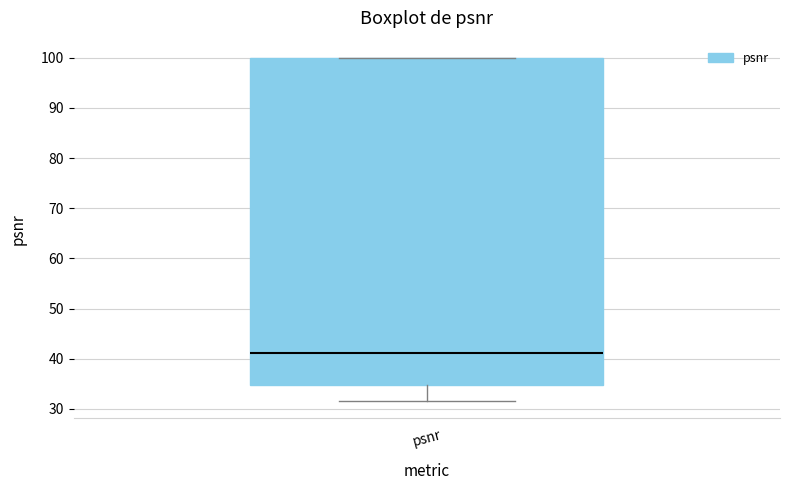

Where does the lower whisker of the box for psnr end on the y-axis? The values are not printed on the chart, so give them approximately, as read against the axis.

32